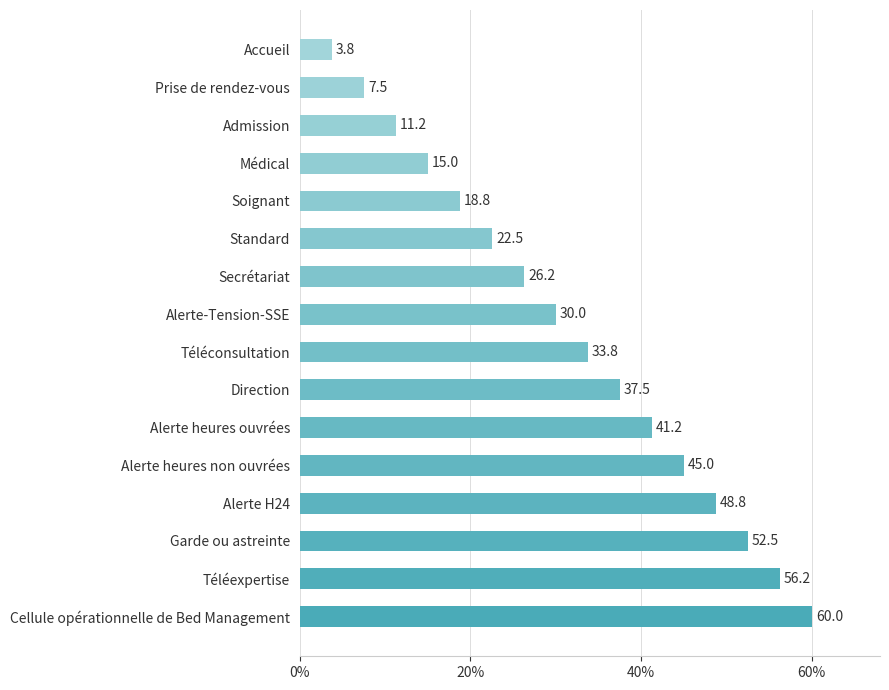

What is the difference between the maximum and second lowest values?

52.5